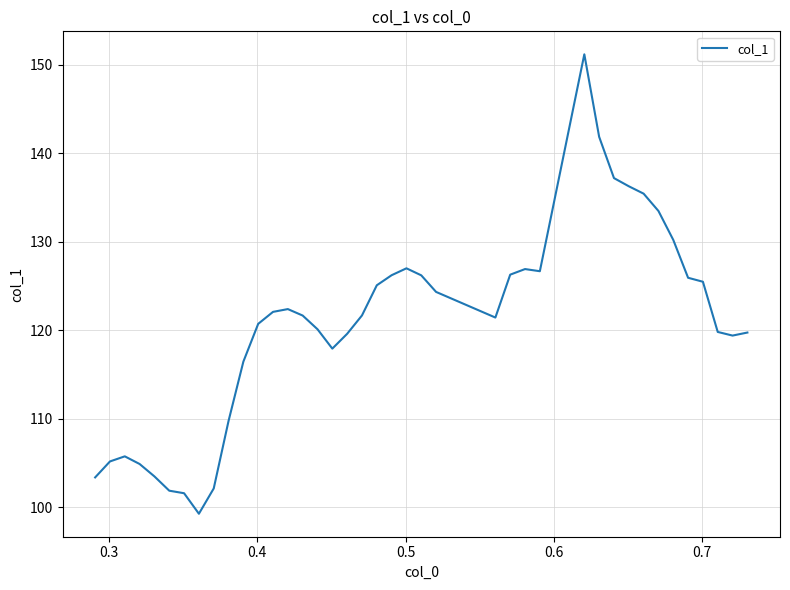

What is the minimum value shown in the chart?

99.3